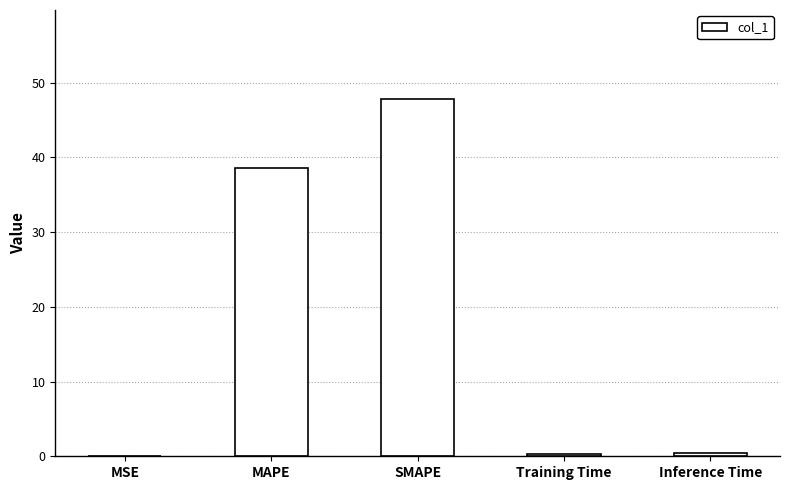

What is the sum of all values?

87.1